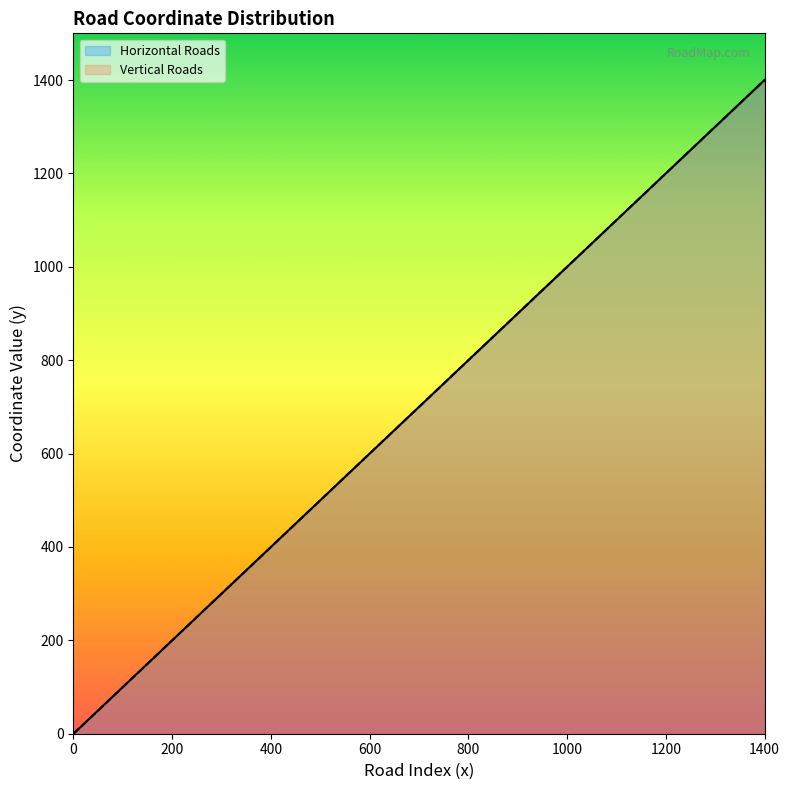

Between 1100 and 800, which is larger?

1100